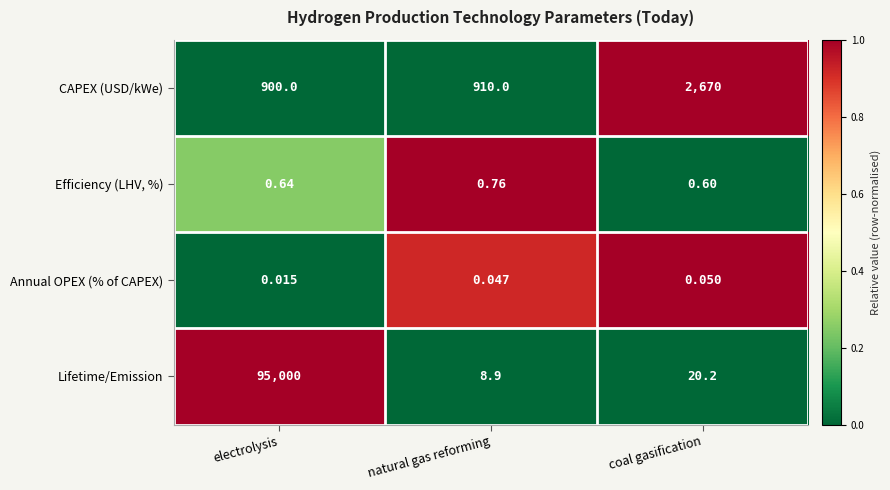

What is the difference between the highest and lowest values at natural gas reforming?

910.0